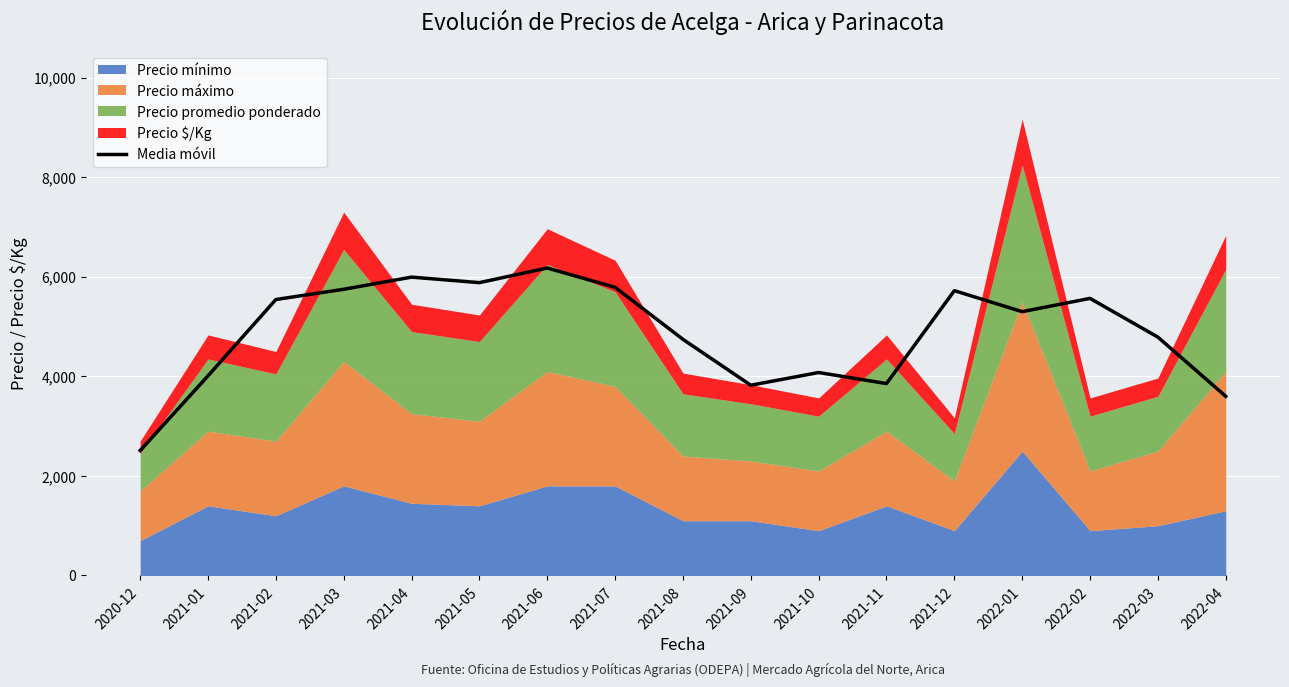

Which has a higher value, 2021-09 or 2021-12?

2021-12